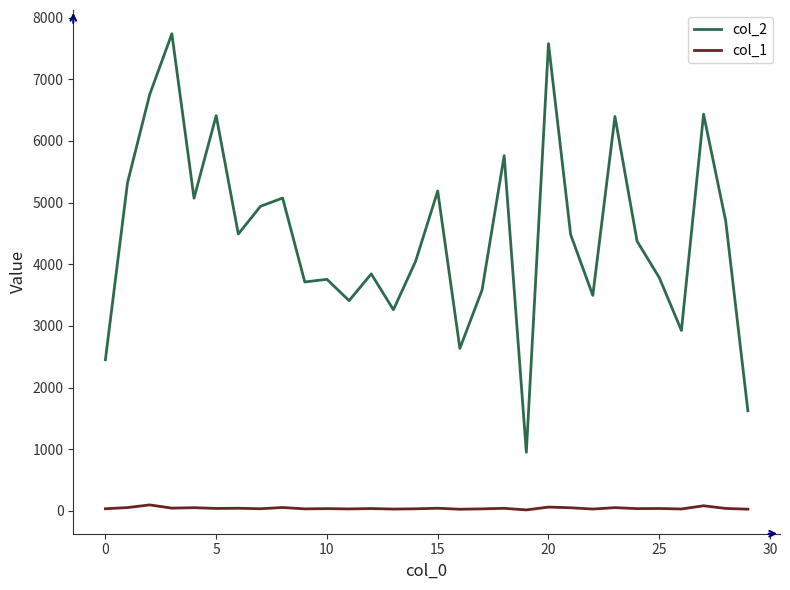

What is the maximum value for col_2?

7737